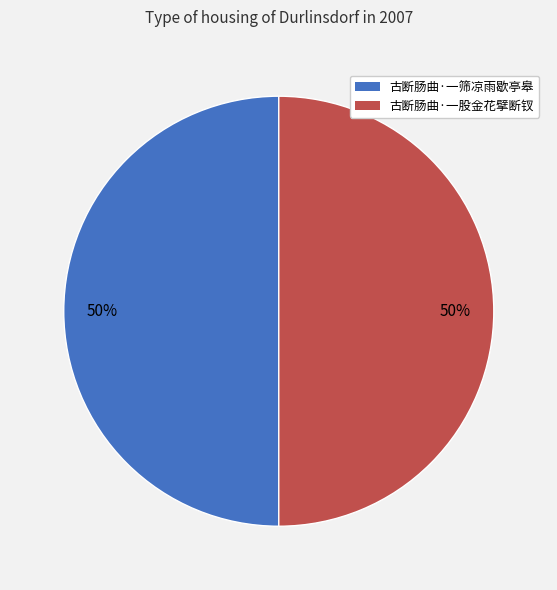

Is the sum of 古断肠曲·一筛凉雨歇亭皋 and 古断肠曲·一股金花擘断钗 greater than half?

Yes